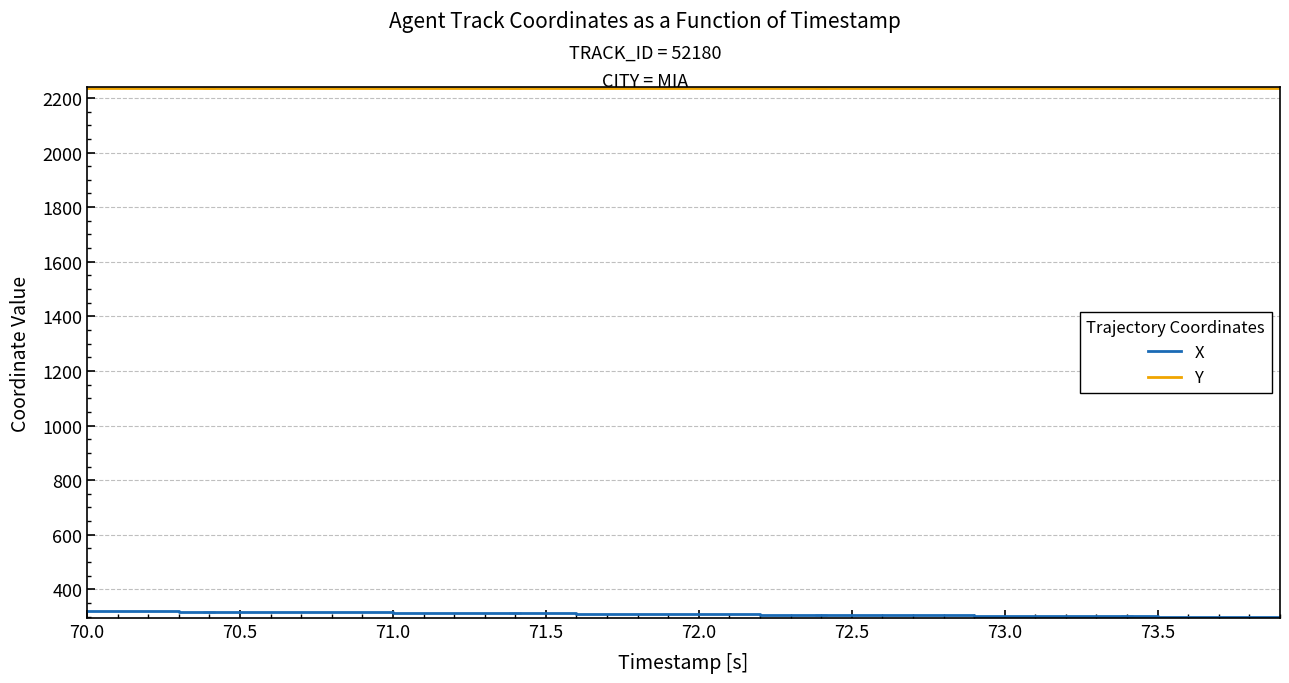

What is the highest value of the X series?

320.6